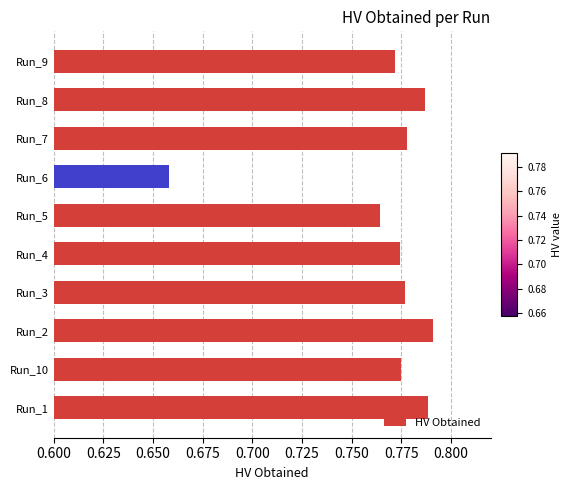

True or false: the data shows 1.1 at Run_1.

False